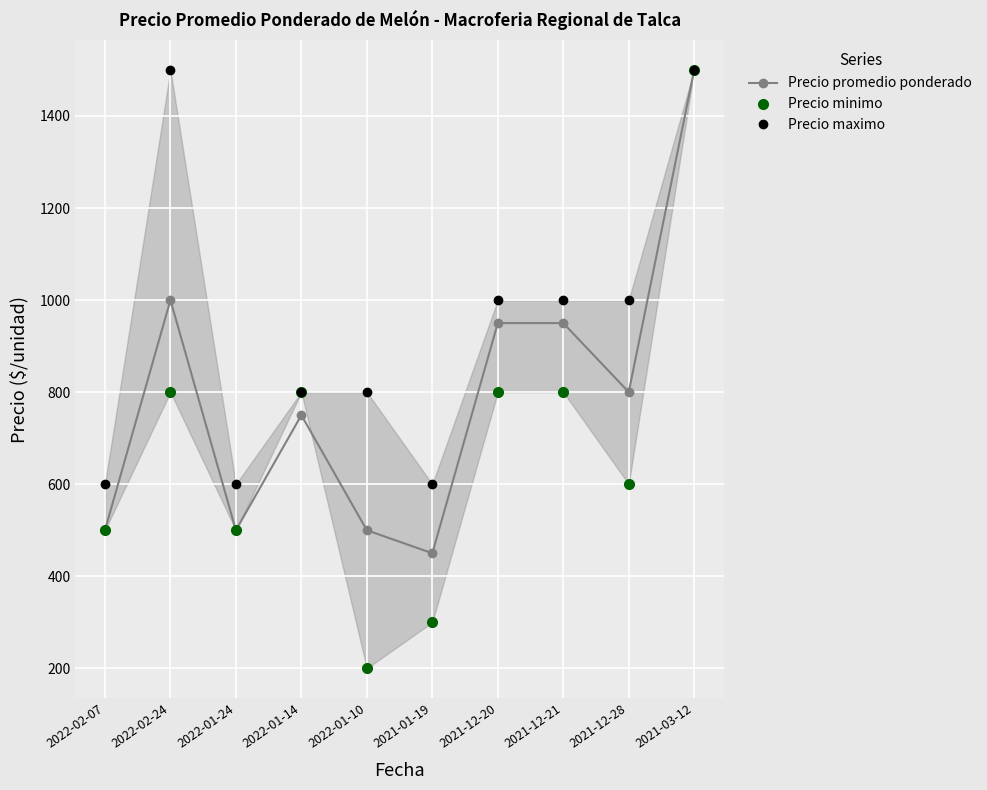

Between 2022-01-14 and 2021-12-21, which is larger?

2021-12-21